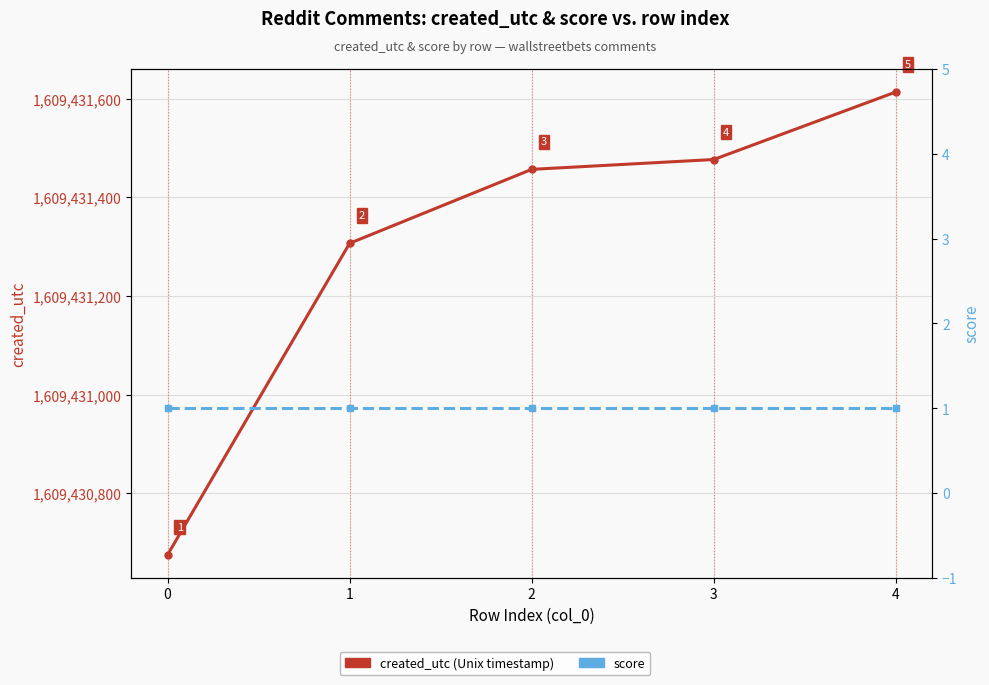

What is the value of the created_utc (Unix timestamp) point at the 4th from the left?

1609431477